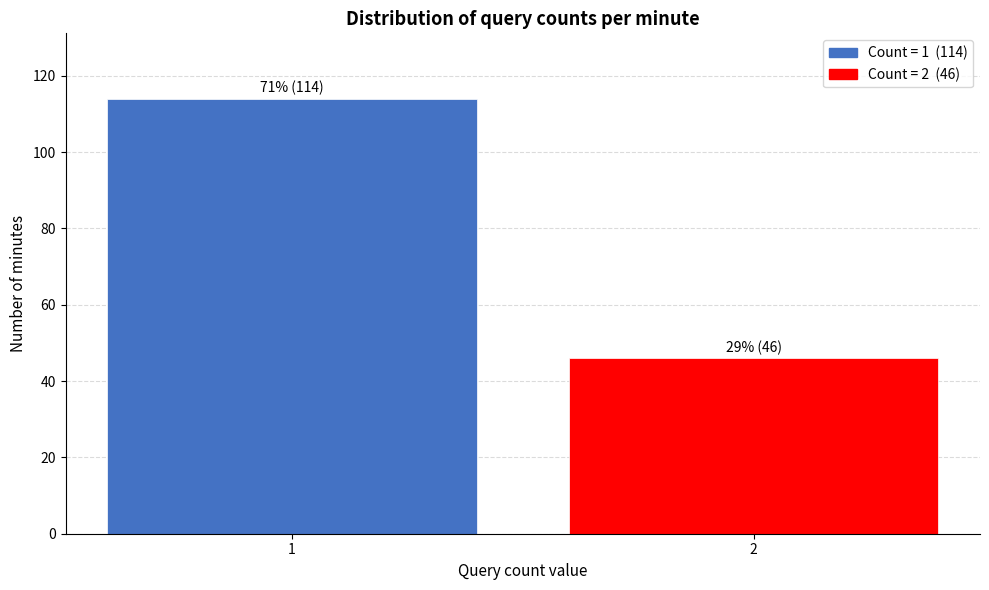

Reading left to right, list all the values displayed in this chart.

1=114	2=46